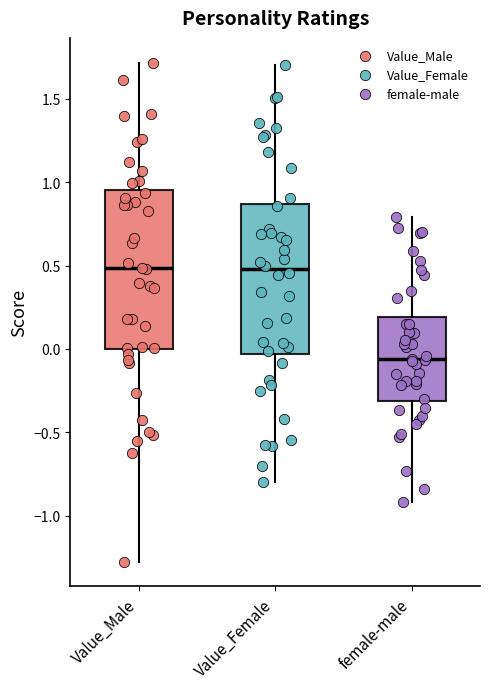

Reading left to right, transcribe this box plot: for each box, give where its median line is, the range the box spans, and where its two whiskers end, as read against the y-axis. The values are not printed on the chart, so give them approximately, as read against the axis.

Value_Male: median 0.50, box 0.00 to 0.95, whiskers -1.25 to 1.70
Value_Female: median 0.50, box -0.05 to 0.85, whiskers -0.80 to 1.70
female-male: median -0.05, box -0.30 to 0.20, whiskers -0.90 to 0.80